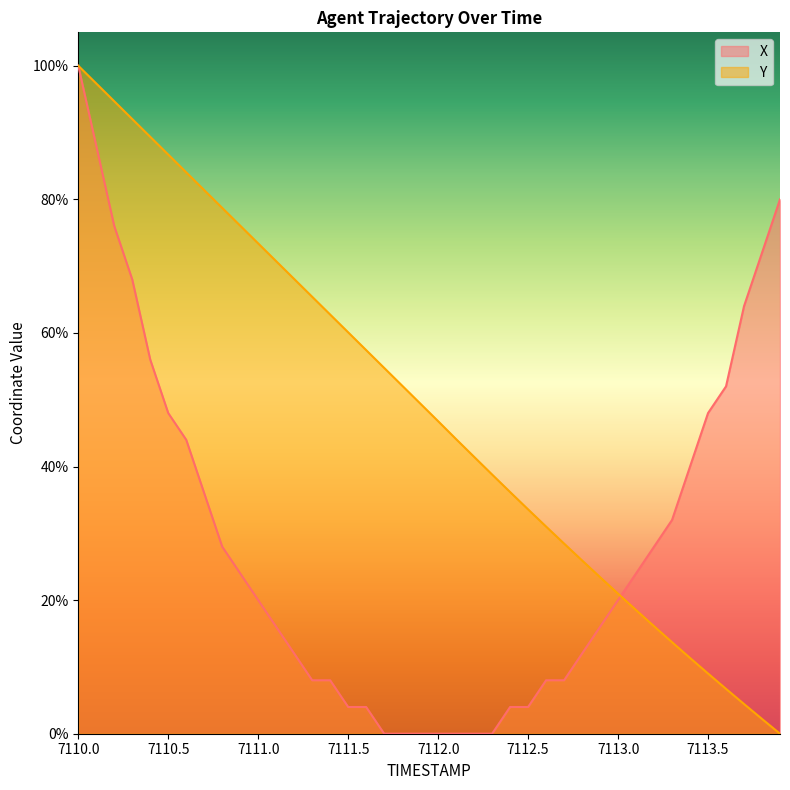

What is the value of the Y point at the 29th from the left?

25.9